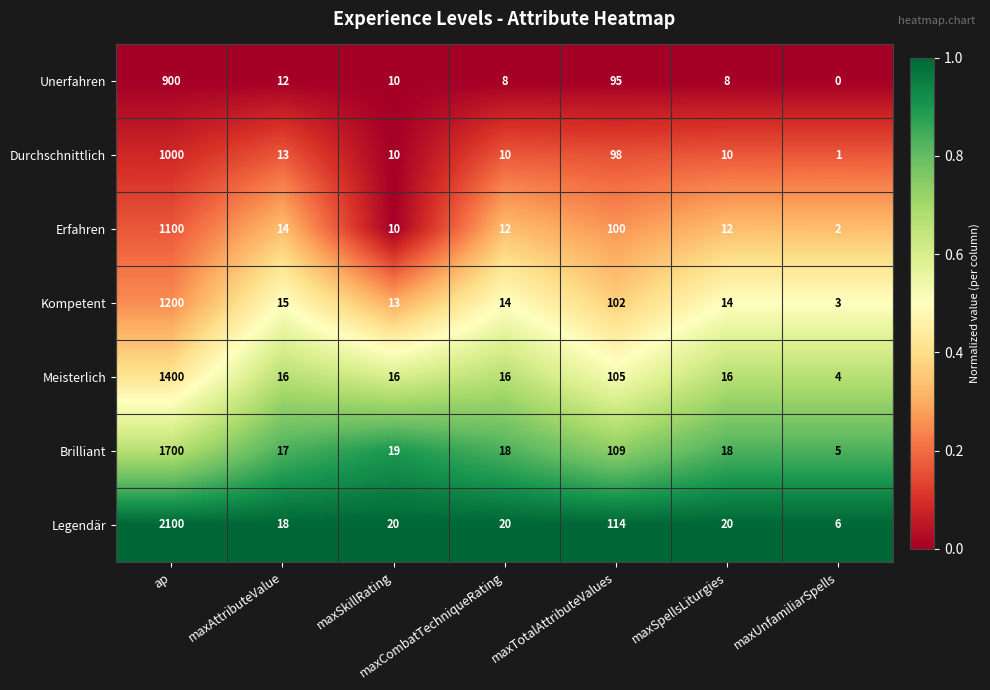

At maxSpellsLiturgies, list the series in order from smallest to largest.

Unerfahren, Durchschnittlich, Erfahren, Kompetent, Meisterlich, Brilliant, Legendär